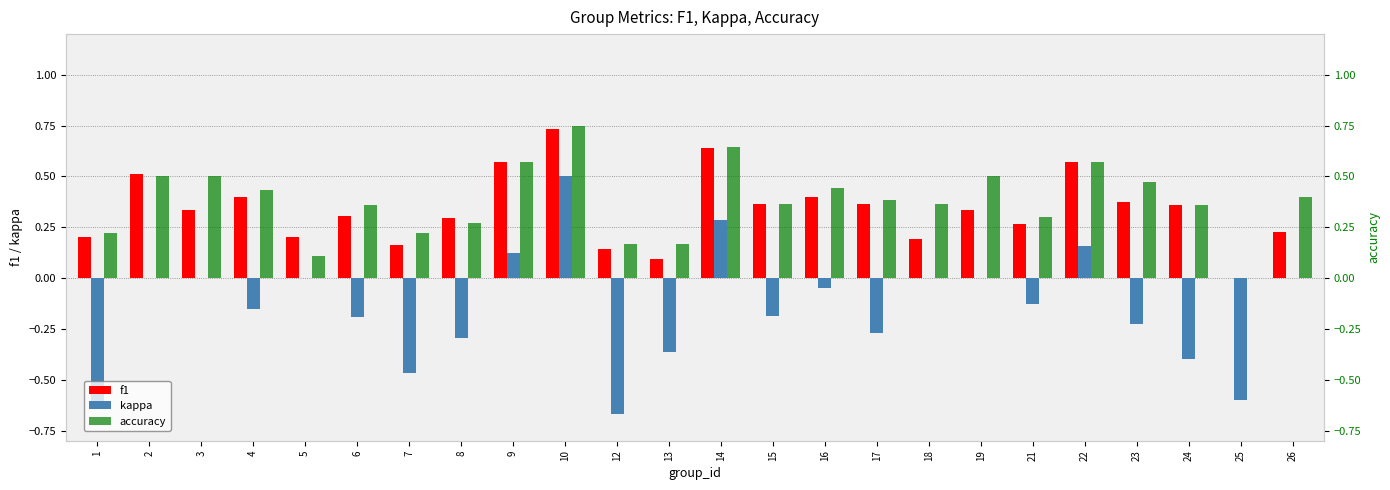

Which has a higher value, 3 or 21?

3